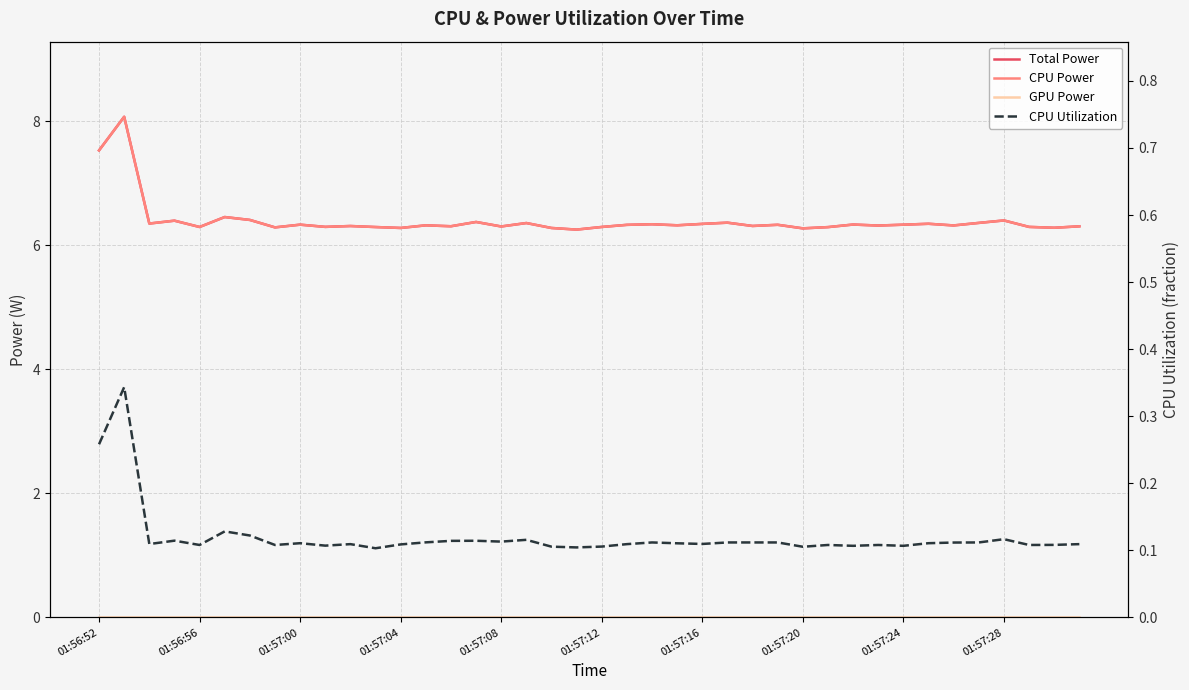

What is the total value across all series at 01:57:00?

12.8